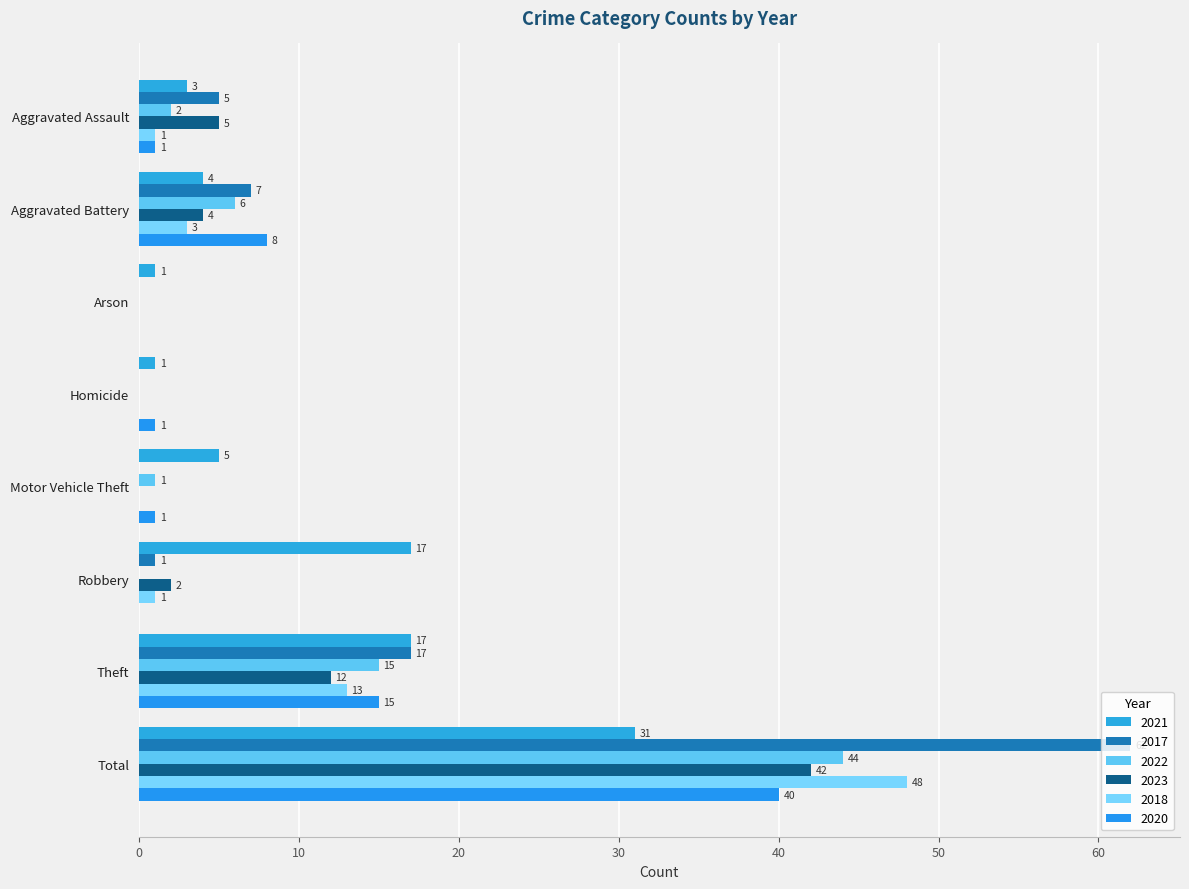

Rank the series by their maximum value, from lowest to highest.

2021, 2020, 2023, 2022, 2018, 2017